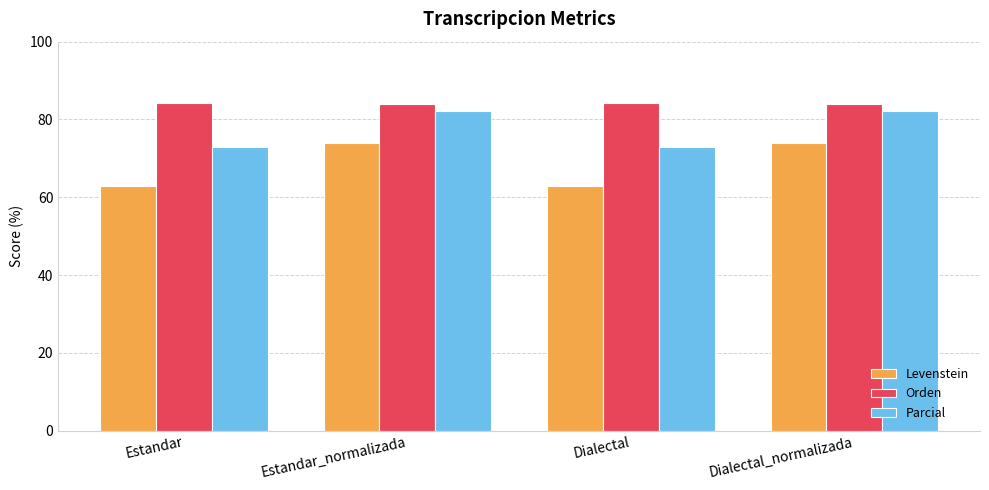

What is the greatest value displayed?

84.2